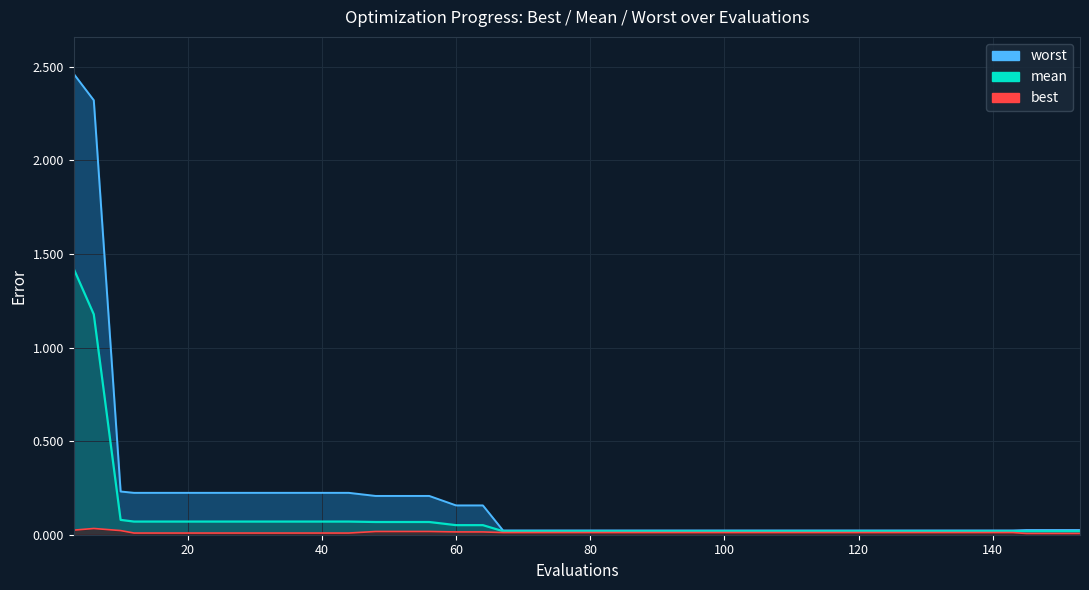

Reading right to left, list all the values displayed in this chart.

worst: 153=0.0	149=0.0	145=0.0	143=0.0	139=0.0	135=0.0	131=0.0	127=0.0	123=0.0	119=0.0	115=0.0	111=0.0	107=0.0	103=0.0	99=0.0	95=0.0	91=0.0	87=0.0	83=0.0	79=0.0	75=0.0	71=0.0	67=0.0	64=0.2	60=0.2	56=0.2	52=0.2	48=0.2	44=0.2	40=0.2	36=0.2	32=0.2	28=0.2	24=0.2	20=0.2	16=0.2	12=0.2	10=0.2	6=2.3	3=2.5
mean: 153=0.0	149=0.0	145=0.0	143=0.0	139=0.0	135=0.0	131=0.0	127=0.0	123=0.0	119=0.0	115=0.0	111=0.0	107=0.0	103=0.0	99=0.0	95=0.0	91=0.0	87=0.0	83=0.0	79=0.0	75=0.0	71=0.0	67=0.0	64=0.1	60=0.1	56=0.1	52=0.1	48=0.1	44=0.1	40=0.1	36=0.1	32=0.1	28=0.1	24=0.1	20=0.1	16=0.1	12=0.1	10=0.1	6=1.2	3=1.4
best: 153=0.0	149=0.0	145=0.0	143=0.0	139=0.0	135=0.0	131=0.0	127=0.0	123=0.0	119=0.0	115=0.0	111=0.0	107=0.0	103=0.0	99=0.0	95=0.0	91=0.0	87=0.0	83=0.0	79=0.0	75=0.0	71=0.0	67=0.0	64=0.0	60=0.0	56=0.0	52=0.0	48=0.0	44=0.0	40=0.0	36=0.0	32=0.0	28=0.0	24=0.0	20=0.0	16=0.0	12=0.0	10=0.0	6=0.0	3=0.0